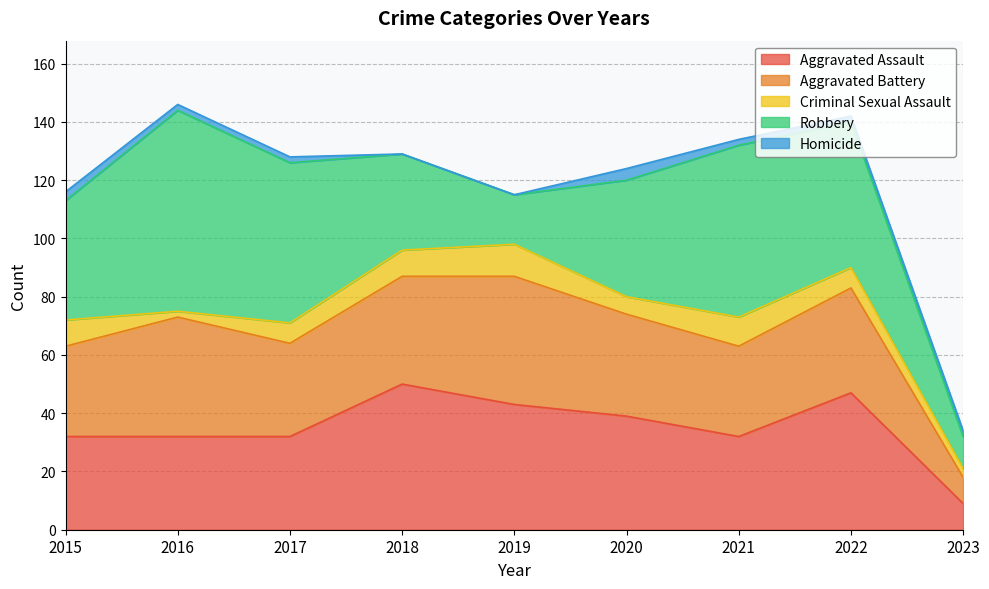

Does the chart have visible grid lines?

Yes